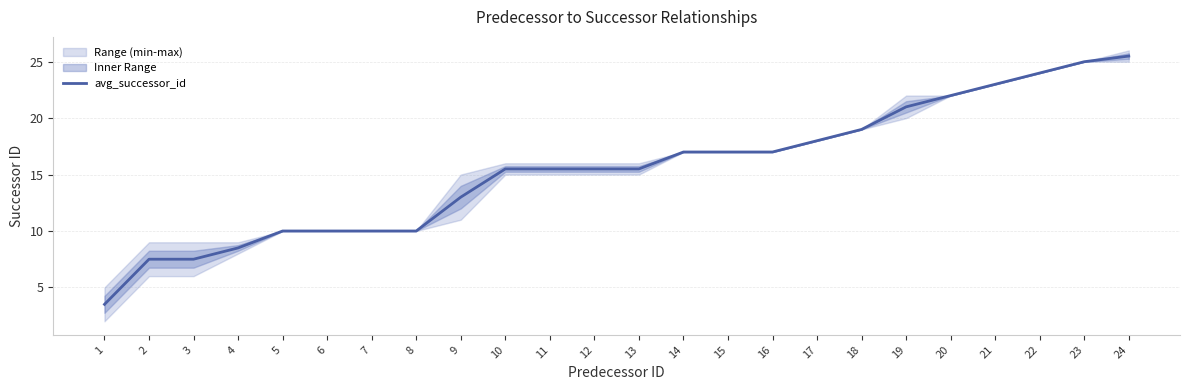

Where is the data nearest to the value 14?

9